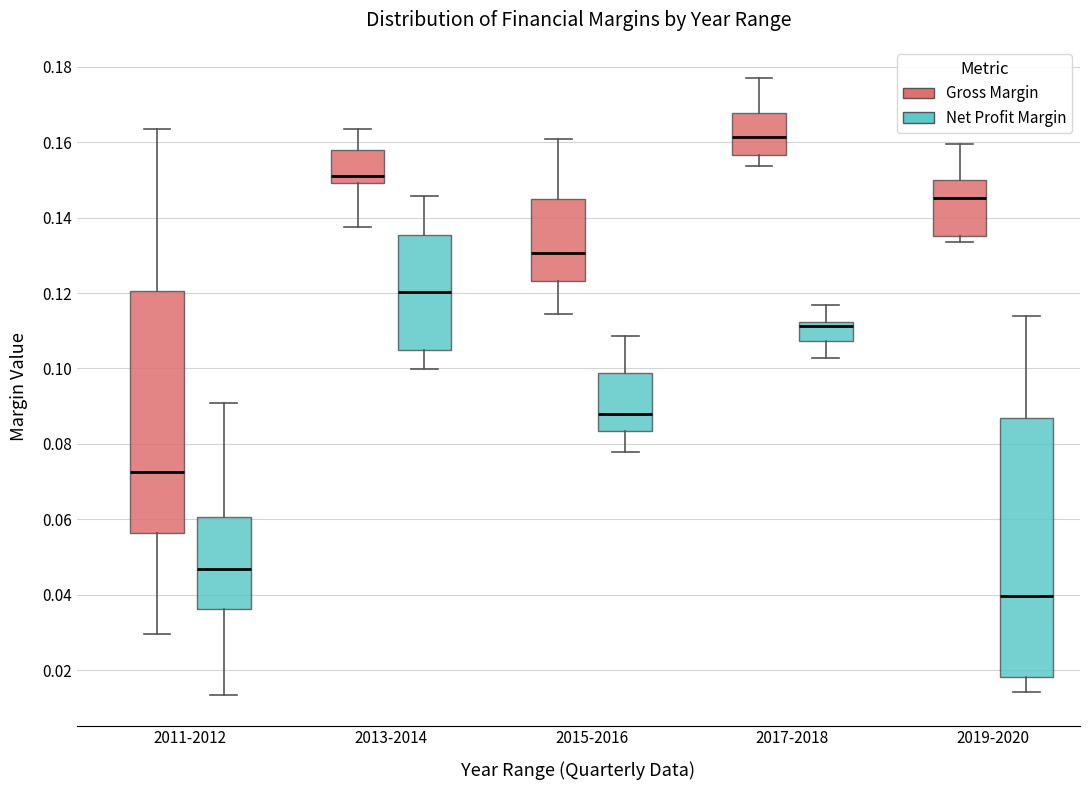

Reading left to right, transcribe this box plot: for each box, give where its median line is, the range the box spans, and where its two whiskers end, as read against the y-axis. The values are not printed on the chart, so give them approximately, as read against the axis.

2011-2012 (Gross Margin): median 0.072, box 0.056 to 0.120, whiskers 0.030 to 0.164
2011-2012 (Net Profit Margin): median 0.046, box 0.036 to 0.060, whiskers 0.014 to 0.090
2013-2014 (Gross Margin): median 0.152, box 0.150 to 0.158, whiskers 0.138 to 0.164
2013-2014 (Net Profit Margin): median 0.120, box 0.104 to 0.136, whiskers 0.100 to 0.146
2015-2016 (Gross Margin): median 0.130, box 0.124 to 0.144, whiskers 0.114 to 0.160
2015-2016 (Net Profit Margin): median 0.088, box 0.084 to 0.098, whiskers 0.078 to 0.108
2017-2018 (Gross Margin): median 0.162, box 0.156 to 0.168, whiskers 0.154 to 0.178
2017-2018 (Net Profit Margin): median 0.112 (just below the box's upper edge), box 0.108 to 0.112, whiskers 0.102 to 0.116
2019-2020 (Gross Margin): median 0.146, box 0.136 to 0.150, whiskers 0.134 to 0.160
2019-2020 (Net Profit Margin): median 0.040, box 0.018 to 0.086, whiskers 0.014 to 0.114